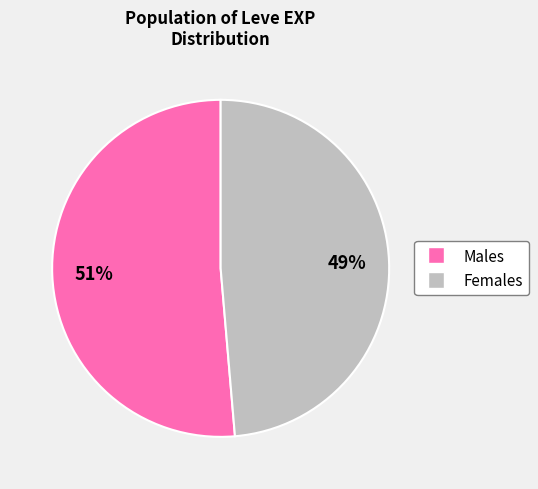

Does any single category account for the majority?

Yes